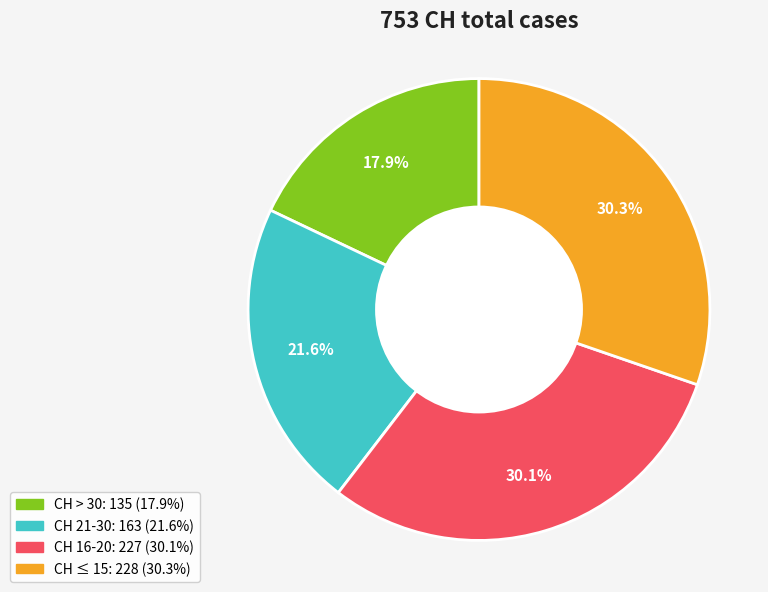

Is there any slice that represents more than half of the pie?

No